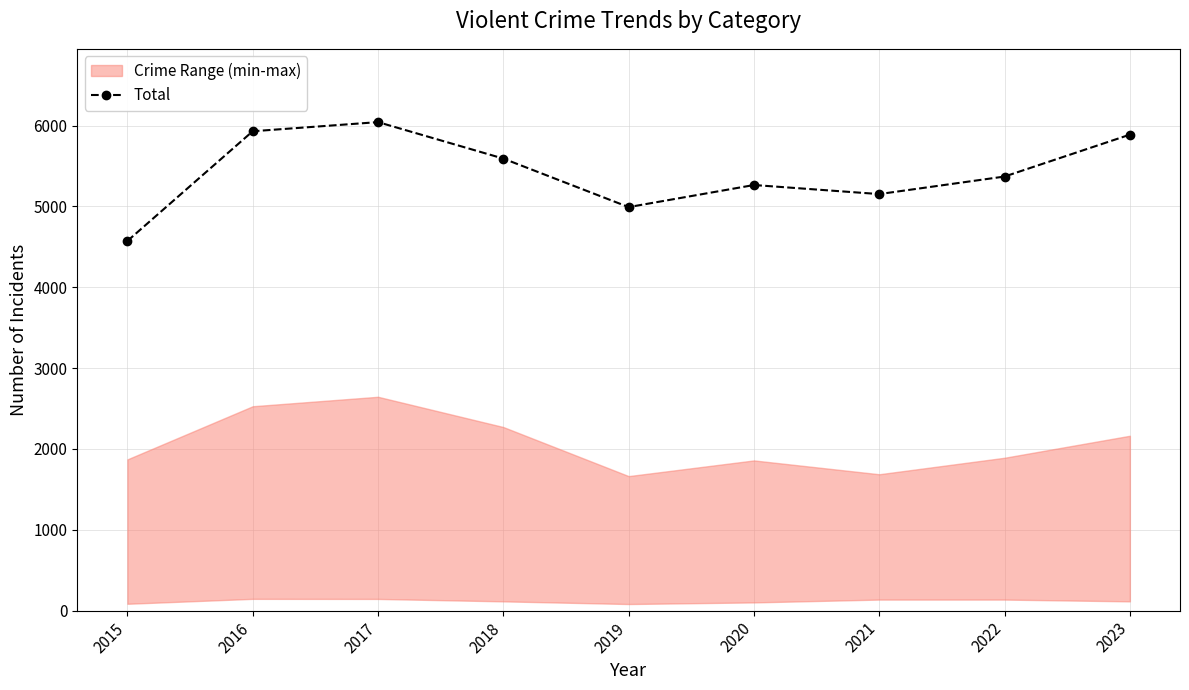

The value at 2016 is 5929. True or false?

True